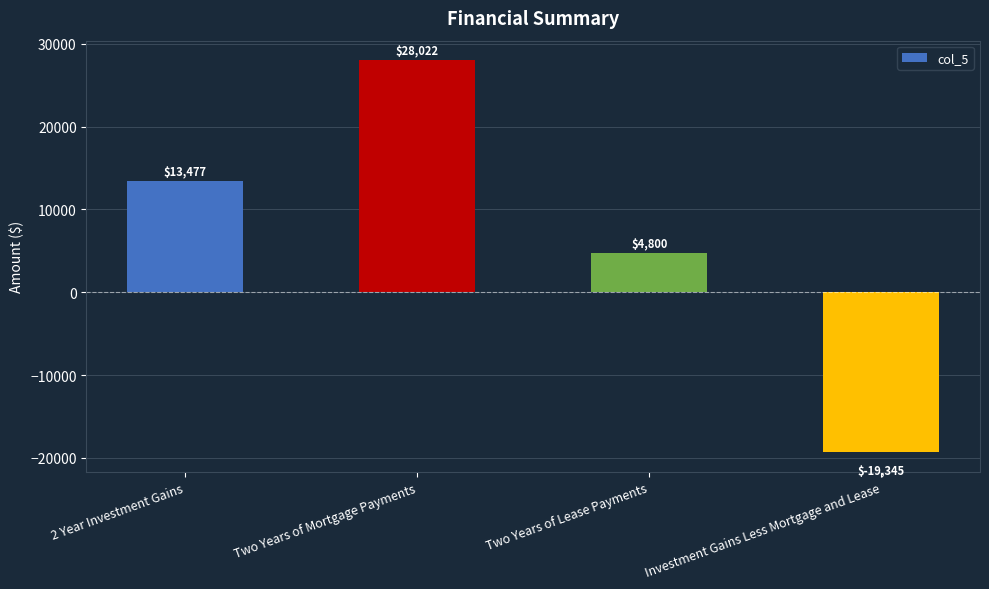

How many bars are there in total?

4